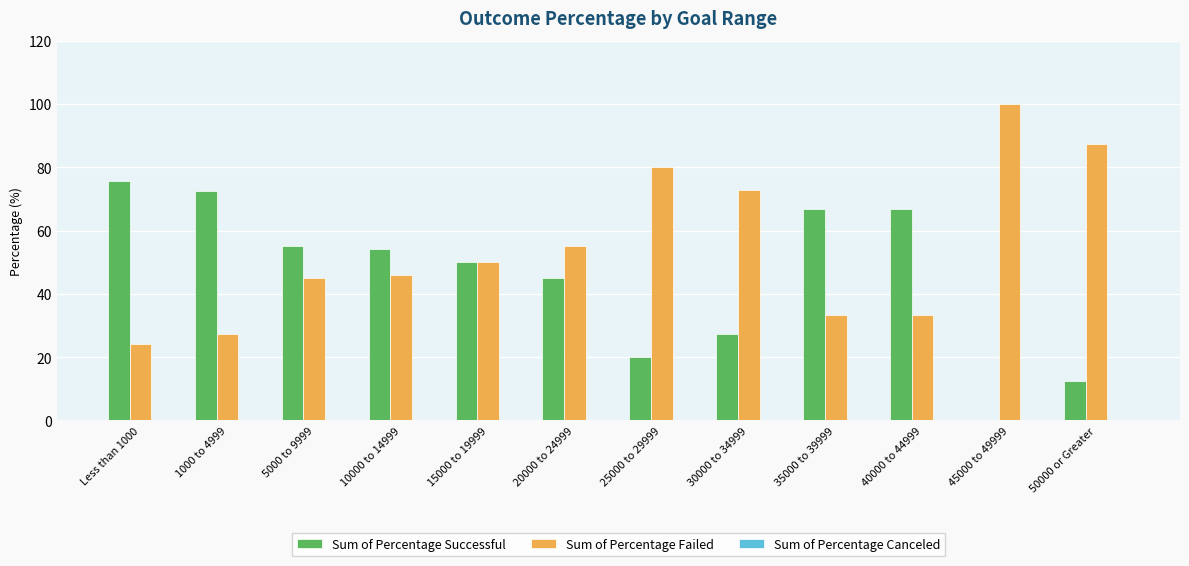

What is the sum of the Sum of Percentage Failed values at 1000 to 4999 and 30000 to 34999?

100.1